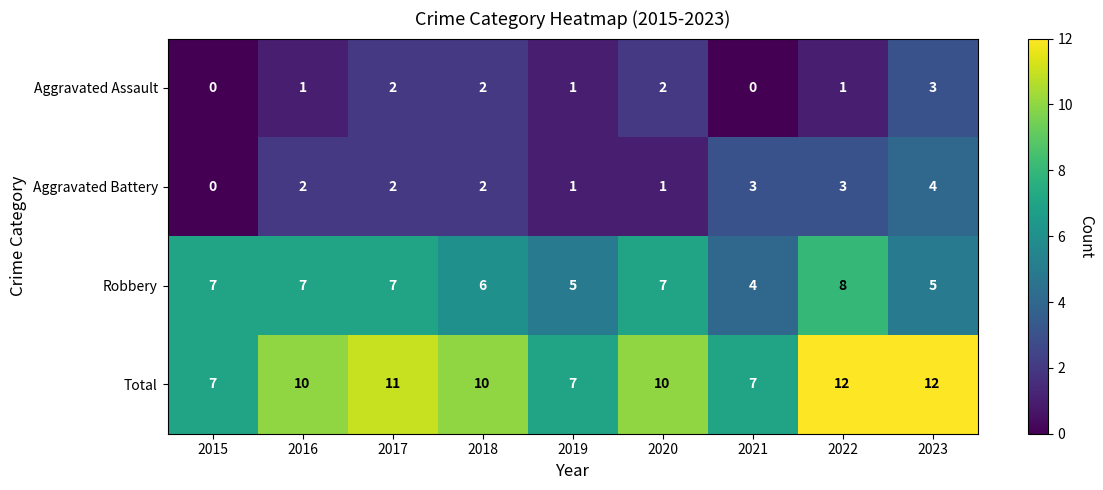

What is the difference between the highest and lowest values at 2023?

9